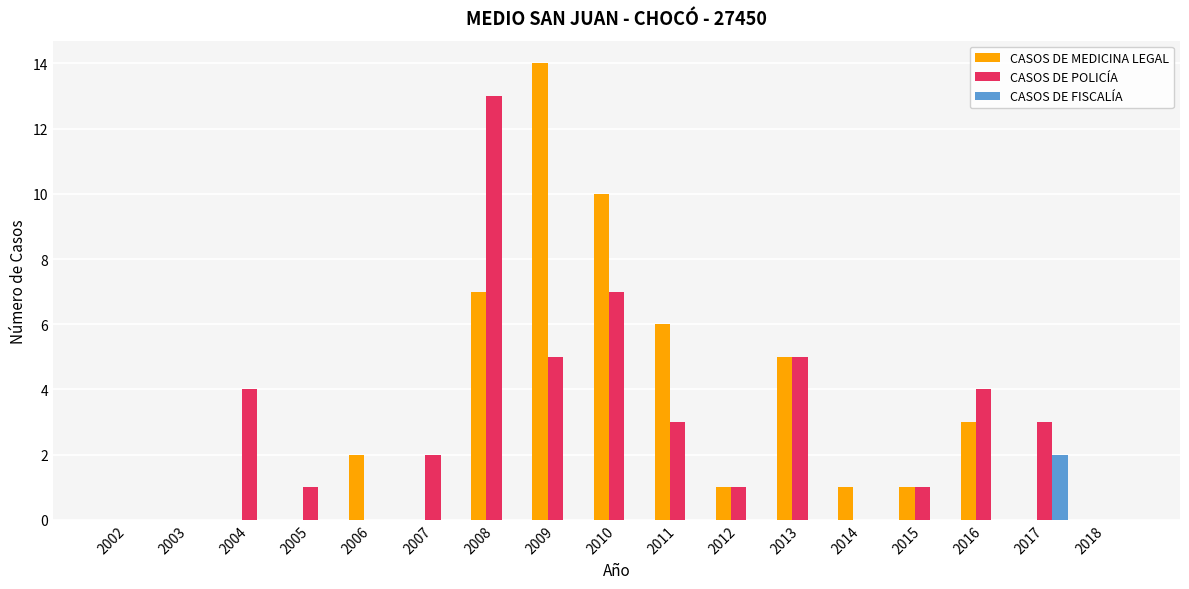

Does the chart contain stacked bars?

No